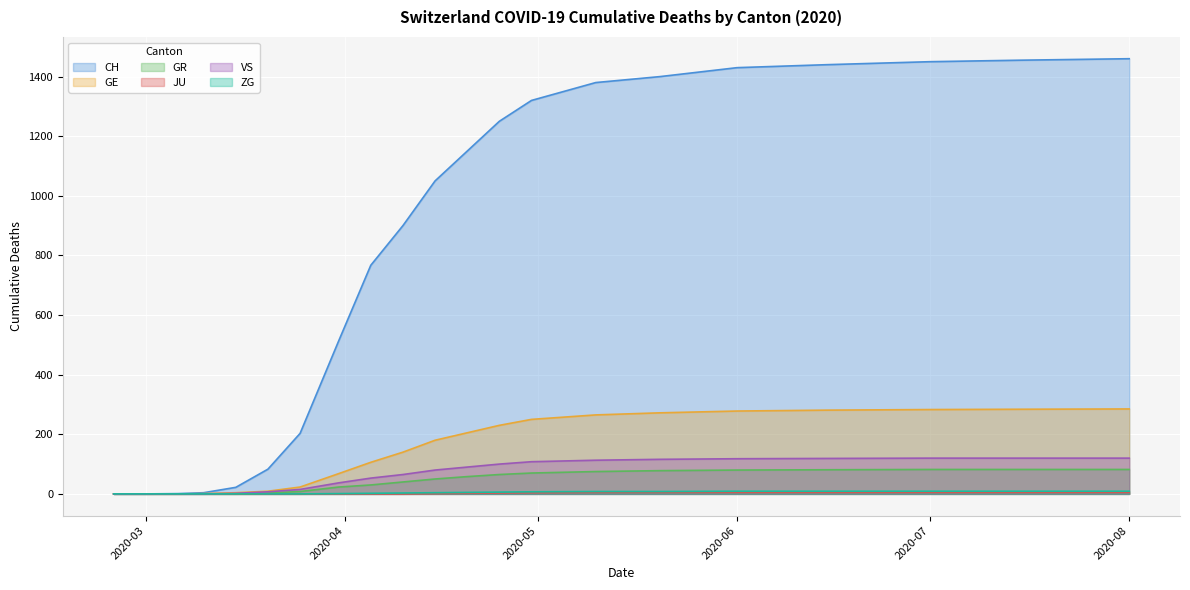

Rank the series at 2020-03-15 from highest to lowest value.

CH, GE, VS, GR, JU, ZG